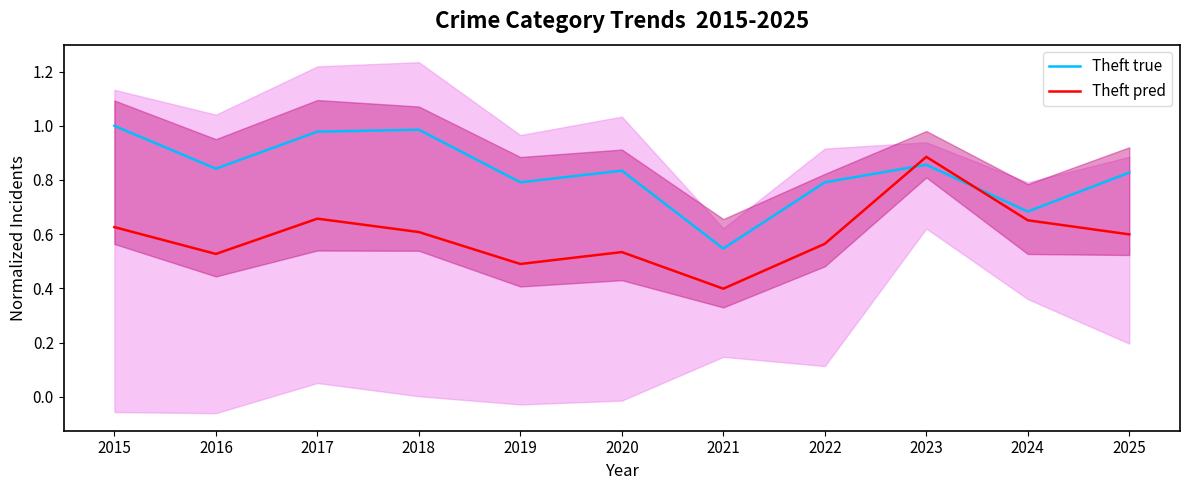

Reading left to right, transcribe all the data shown in this chart.

Theft true: 2015=1.0	2016=0.8	2017=1.0	2018=1.0	2019=0.8	2020=0.8	2021=0.5	2022=0.8	2023=0.9	2024=0.7	2025=0.8
Theft pred: 2015=0.6	2016=0.5	2017=0.7	2018=0.6	2019=0.5	2020=0.5	2021=0.4	2022=0.6	2023=0.9	2024=0.7	2025=0.6